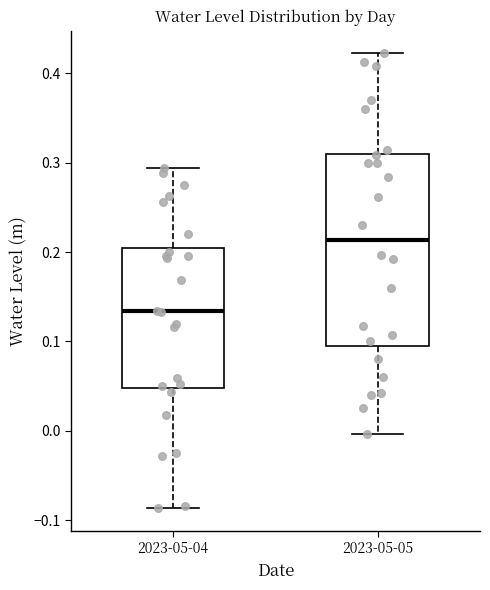

Where is the upper edge of the box for 2023-05-05 on the y-axis? The values are not printed on the chart, so give them approximately, as read against the axis.

0.31